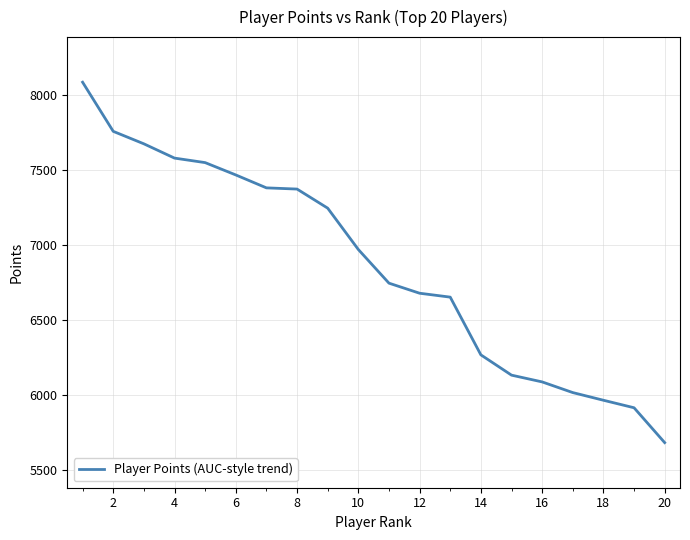

What is the difference between the maximum and minimum values?

2398